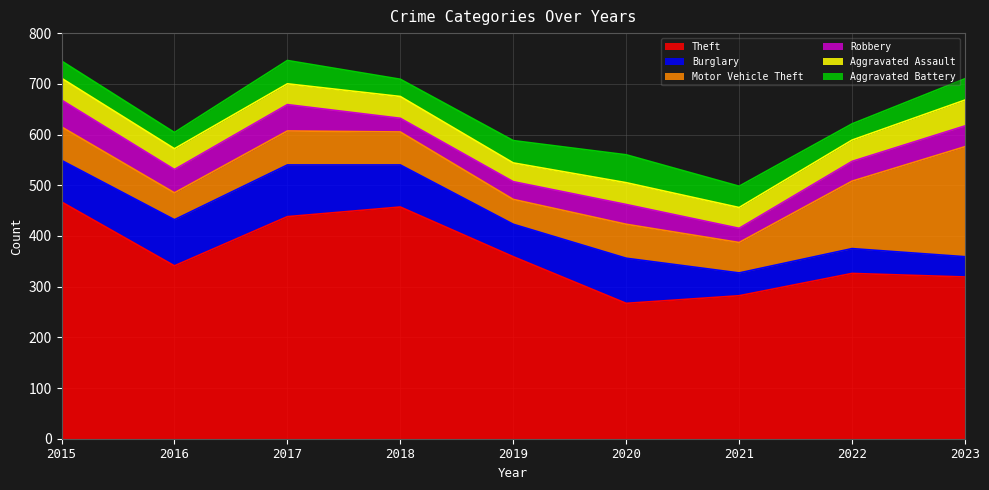

What is the approximate value of Theft at 2020, to the nearest 10?

270